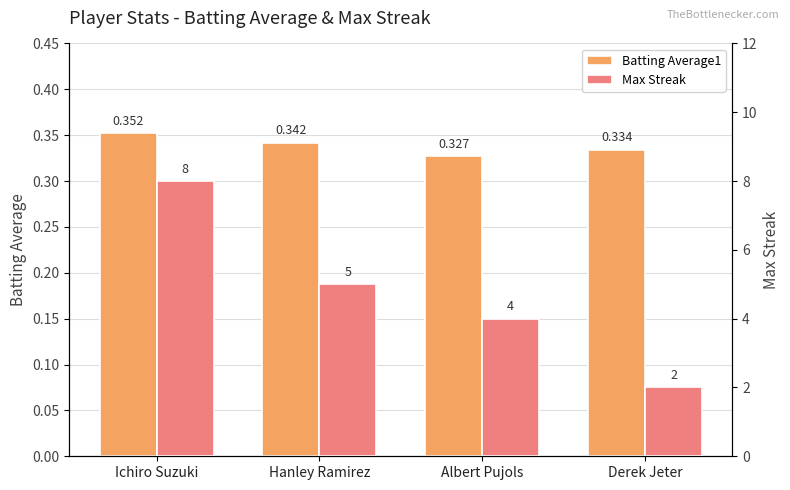

Rank the categories by Max Streak value from highest to lowest.

Ichiro Suzuki, Hanley Ramirez, Albert Pujols, Derek Jeter